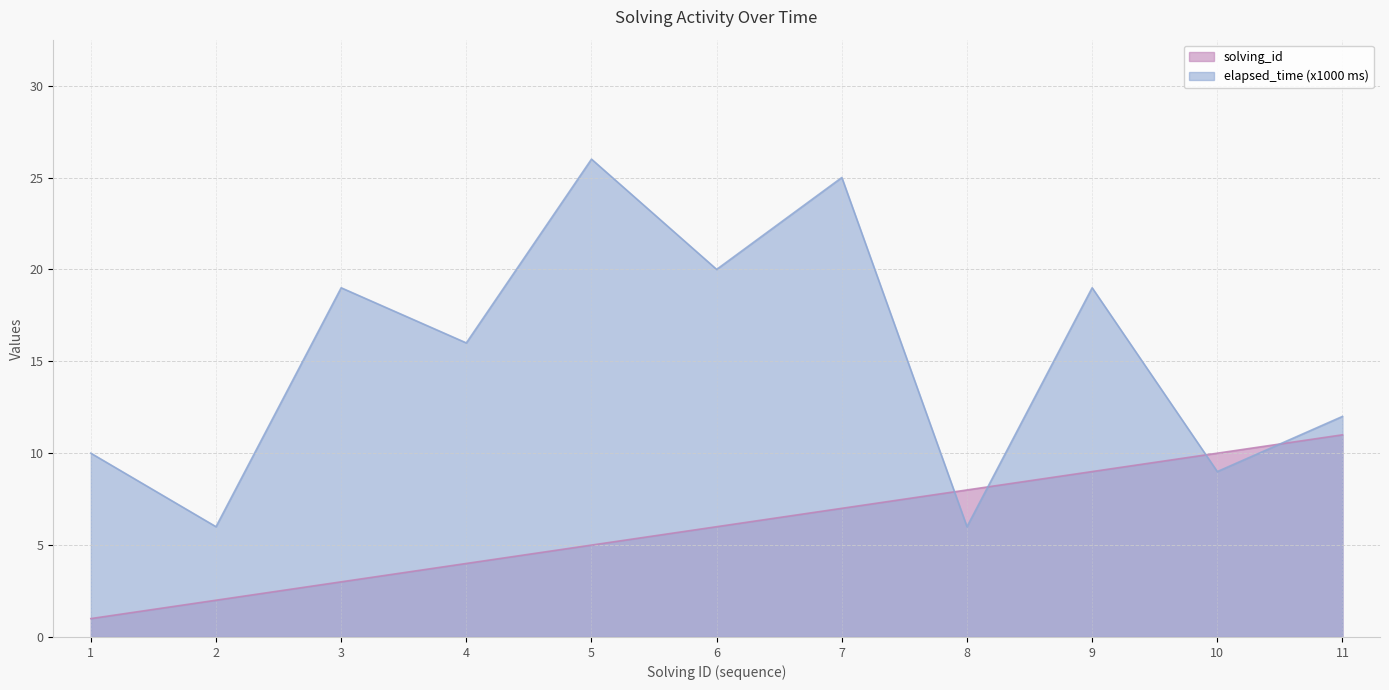

Reading left to right, transcribe all the data shown in this chart.

solving_id: 1	2	3	4	5	6	7	8	9	10	11
elapsed_time: 10	6	19	16	26	20	25	6	19	9	12